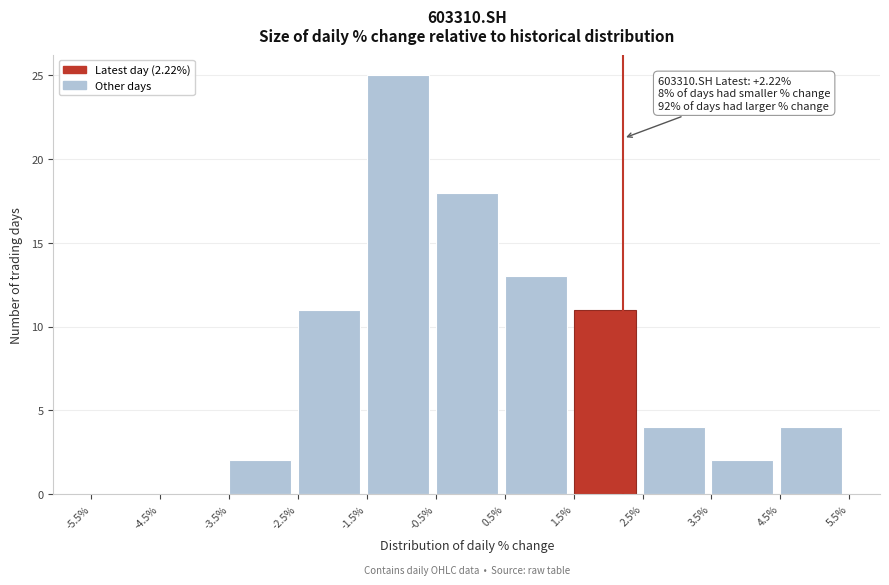

Which range on the x-axis has the tallest bar?

-1.5% to -0.5%